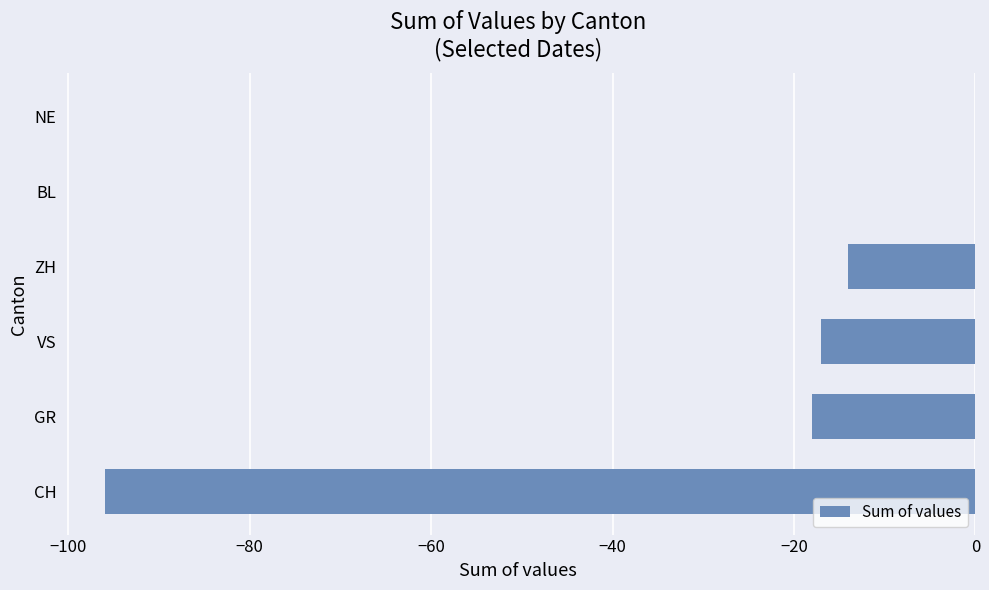

How many data points are above -14?

2